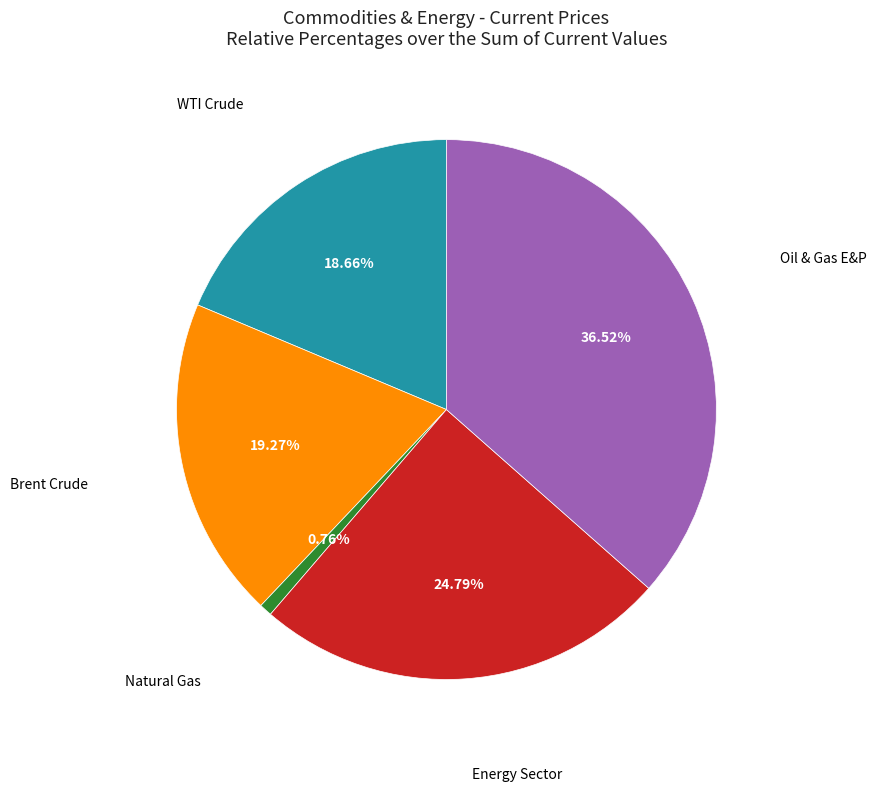

Is there any slice that represents more than half of the pie?

No